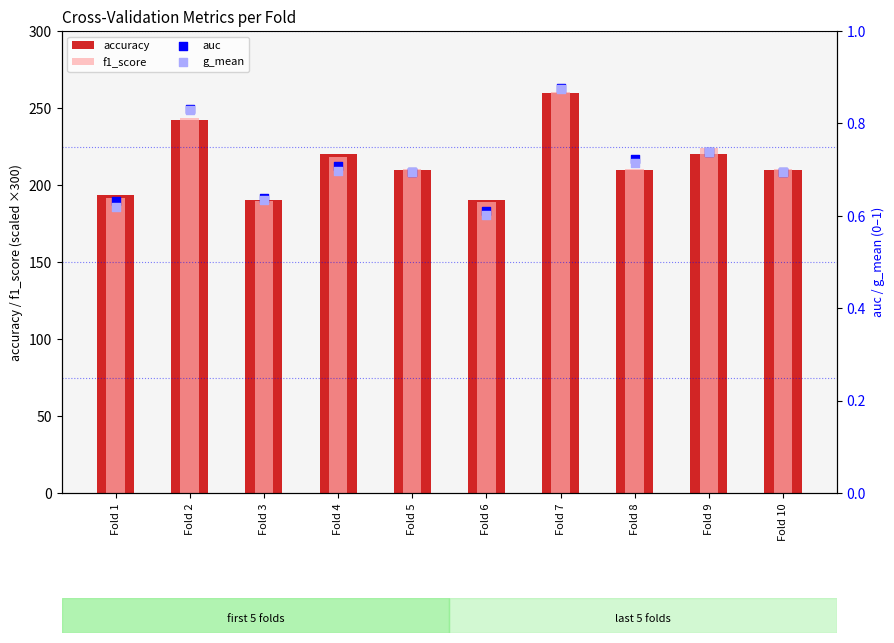

What is the total value across all series at Fold 1?

386.3